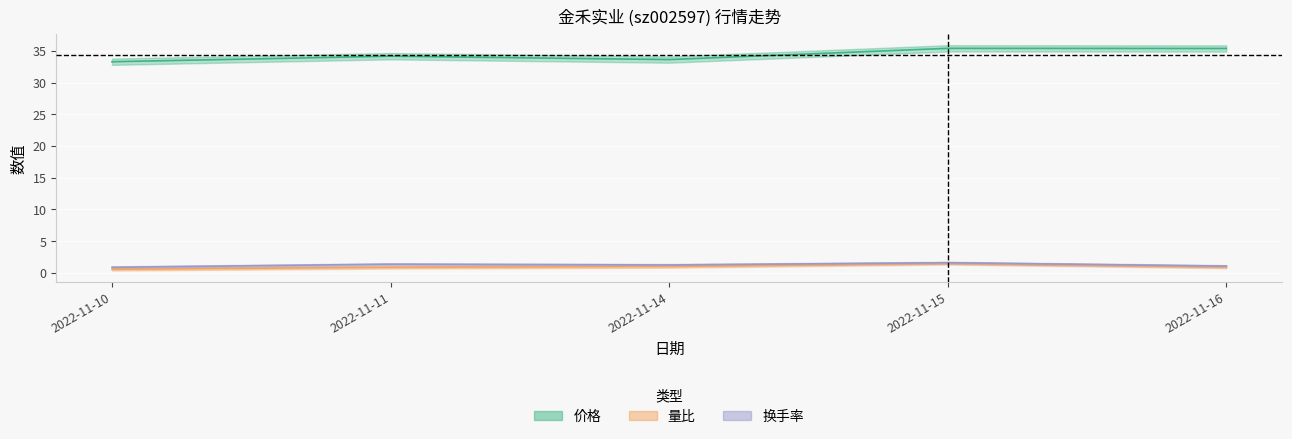

What is the sum of the 换手率 values at 2022-11-11 and 2022-11-10?

2.2